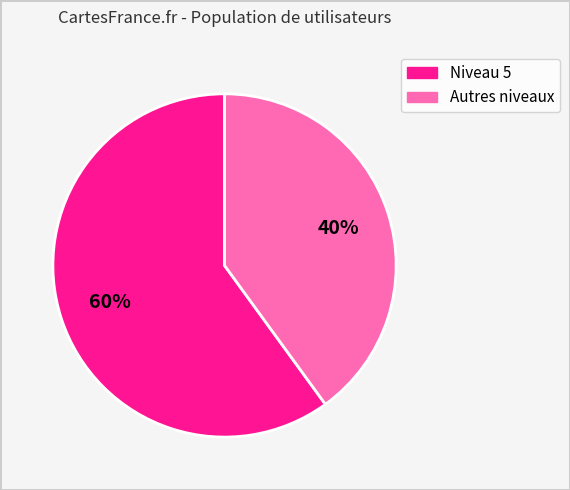

Does any single category account for the majority?

Yes